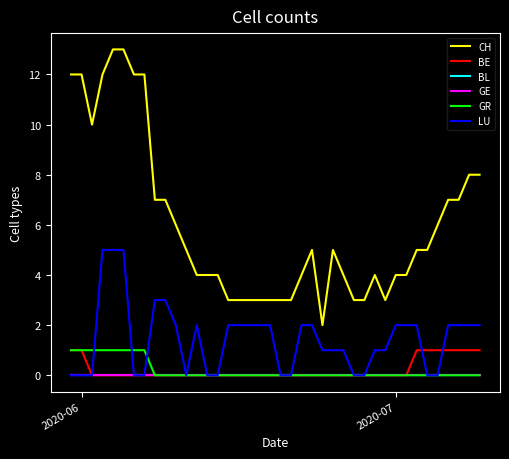

How many interior local peaks does the CH series have?

3